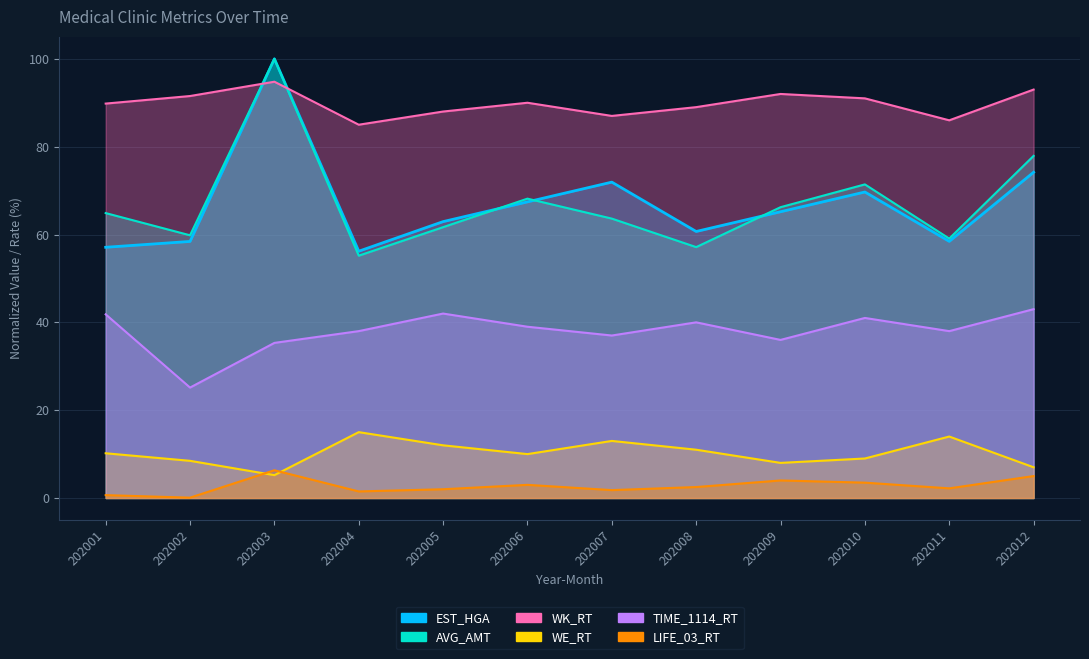

What is the spread (max minus min) of values at 202012?

88.0